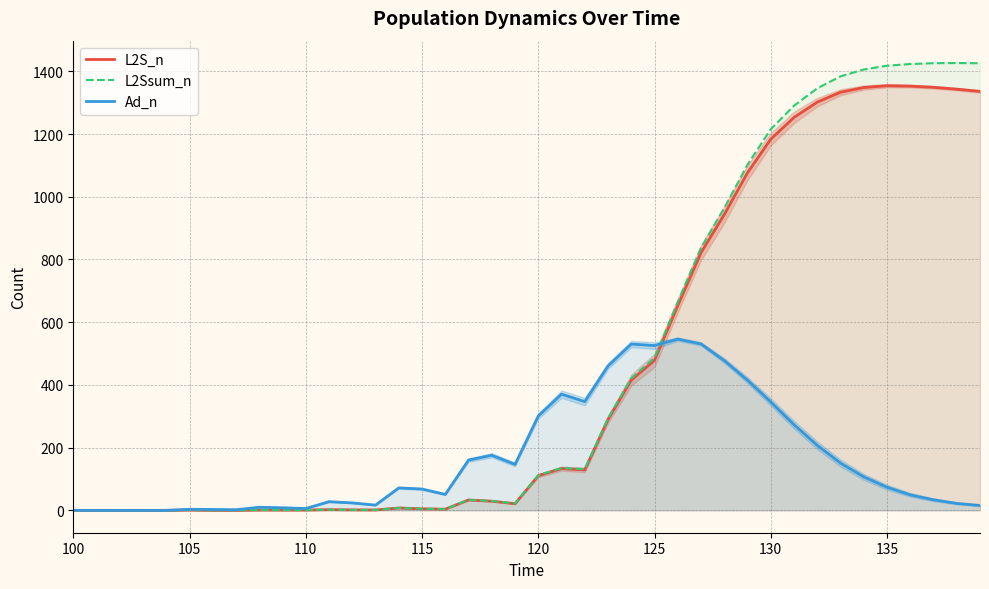

What is the maximum value for Ad_n?

546.1